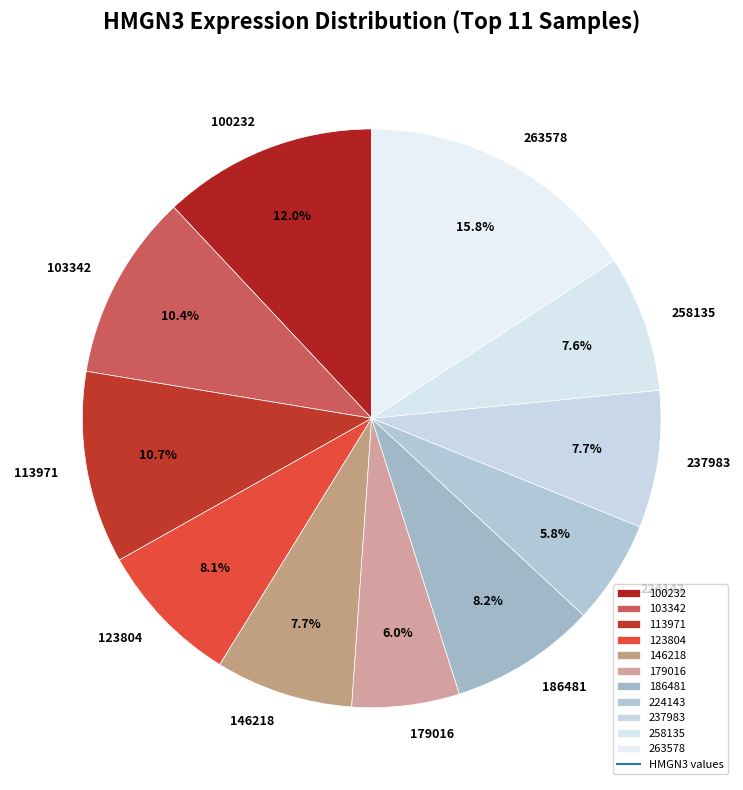

How much of the chart is everything except 123804?

91.9%